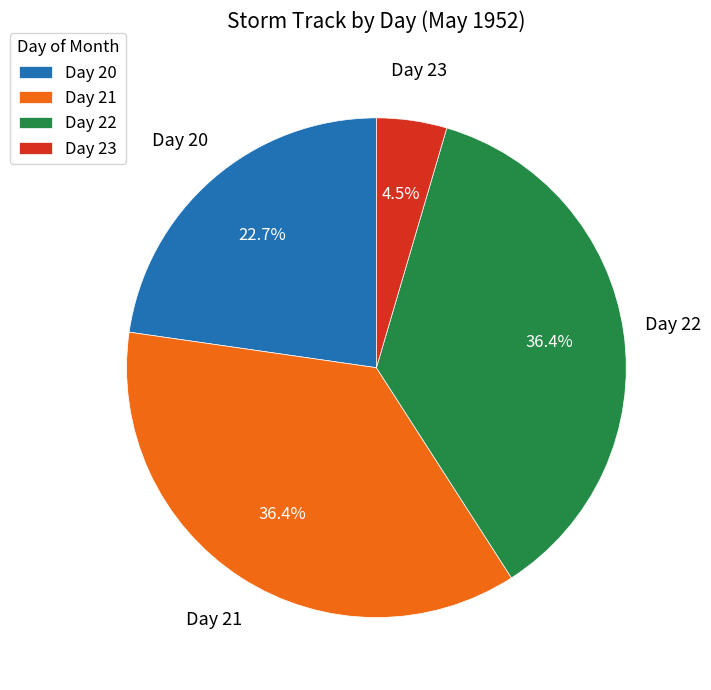

To the nearest percent, what is the difference between the largest and smallest slice percentages?

32%